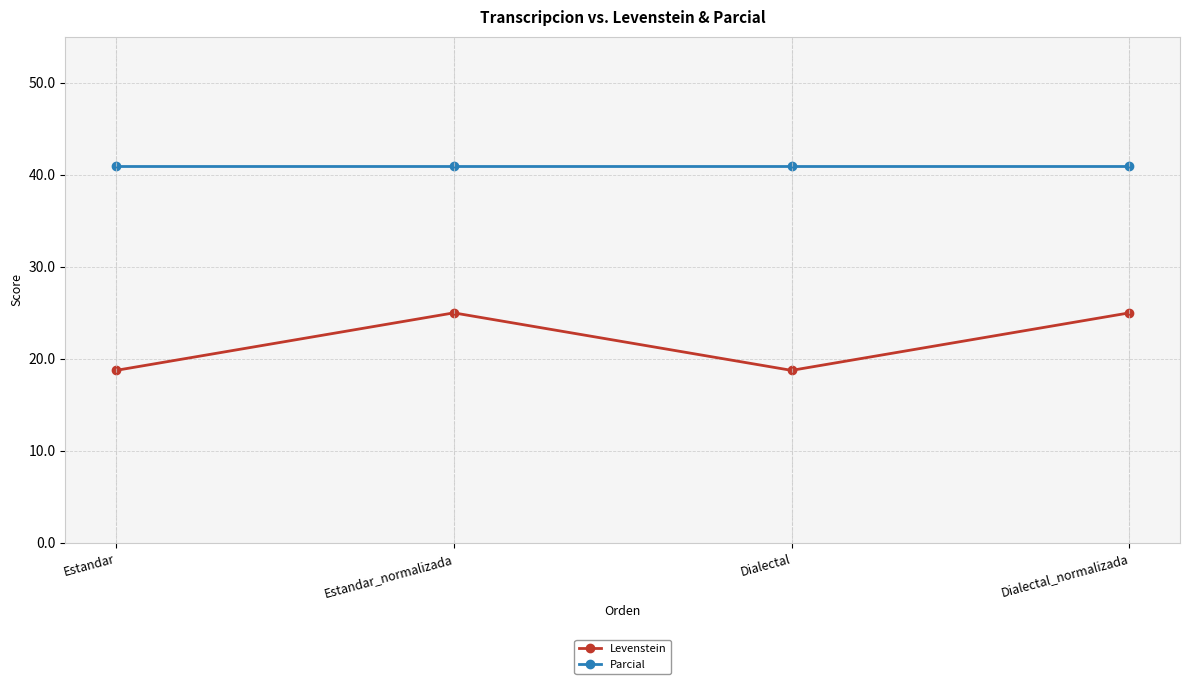

Which series has the widest spread of values?

Levenstein